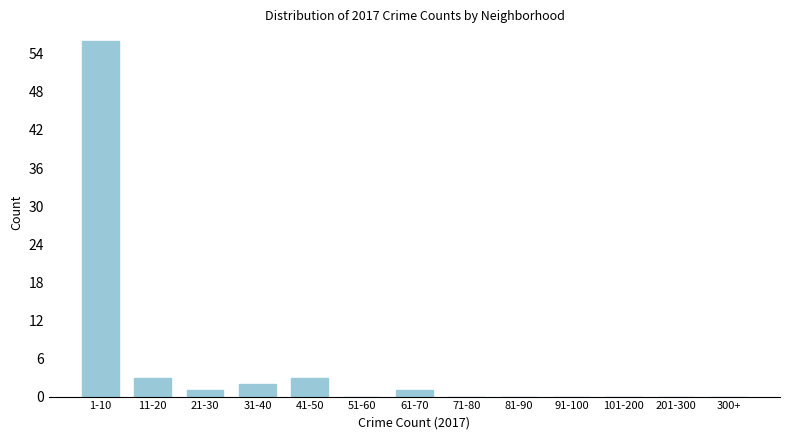

True or false: the data shows 0 at 71-80.

True